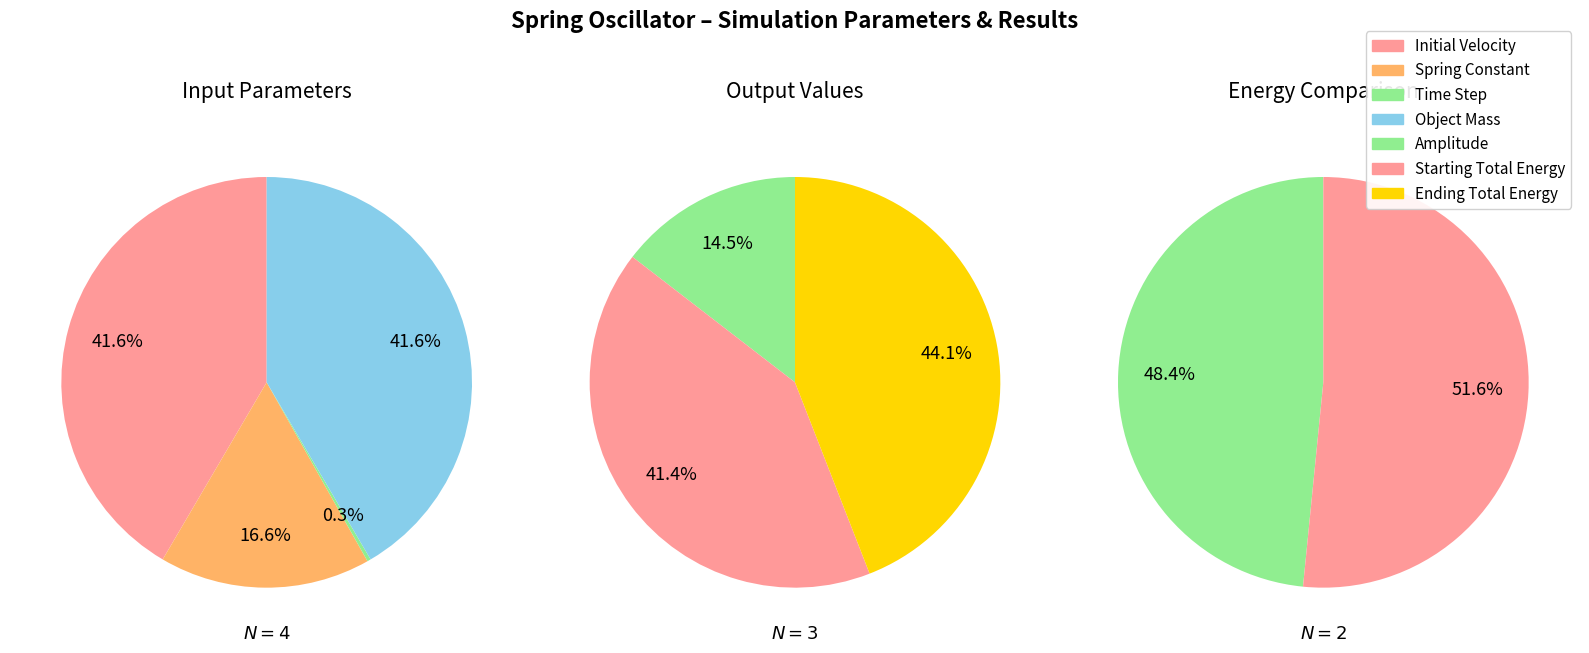

True or false: Spring Constant accounts for 17% of the total.

True